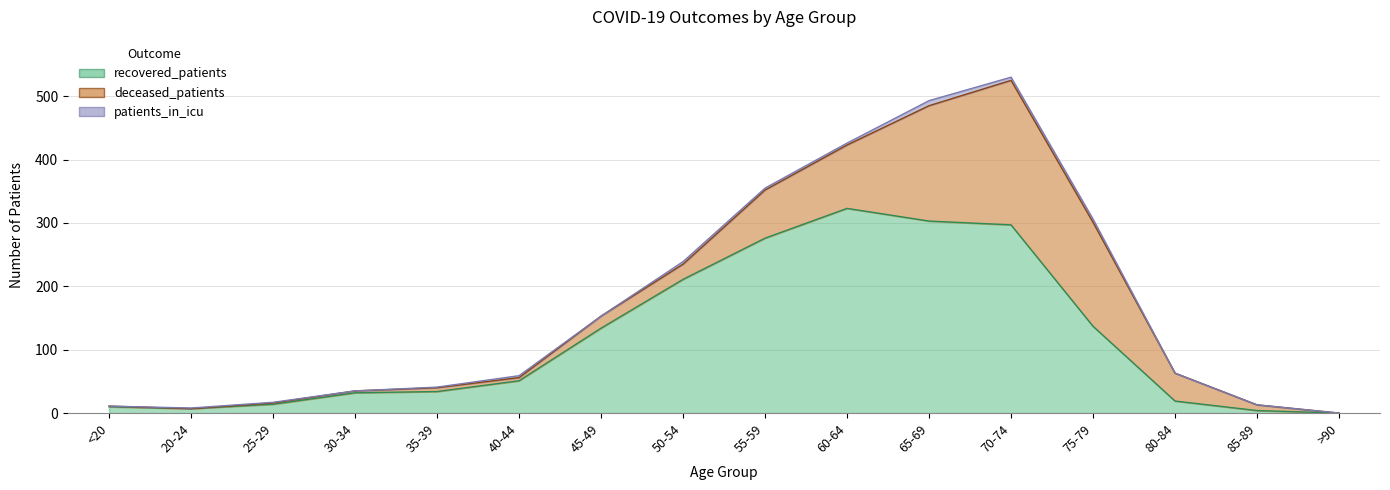

Is the value of deceased_patients at 80-84 greater than the value of recovered_patients at 35-39?

Yes